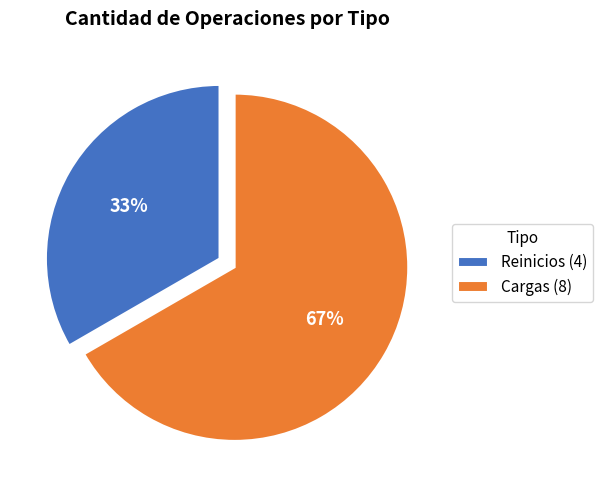

Approximately how many times larger is the value at Cargas (8) compared to Reinicios (4)?

2.0